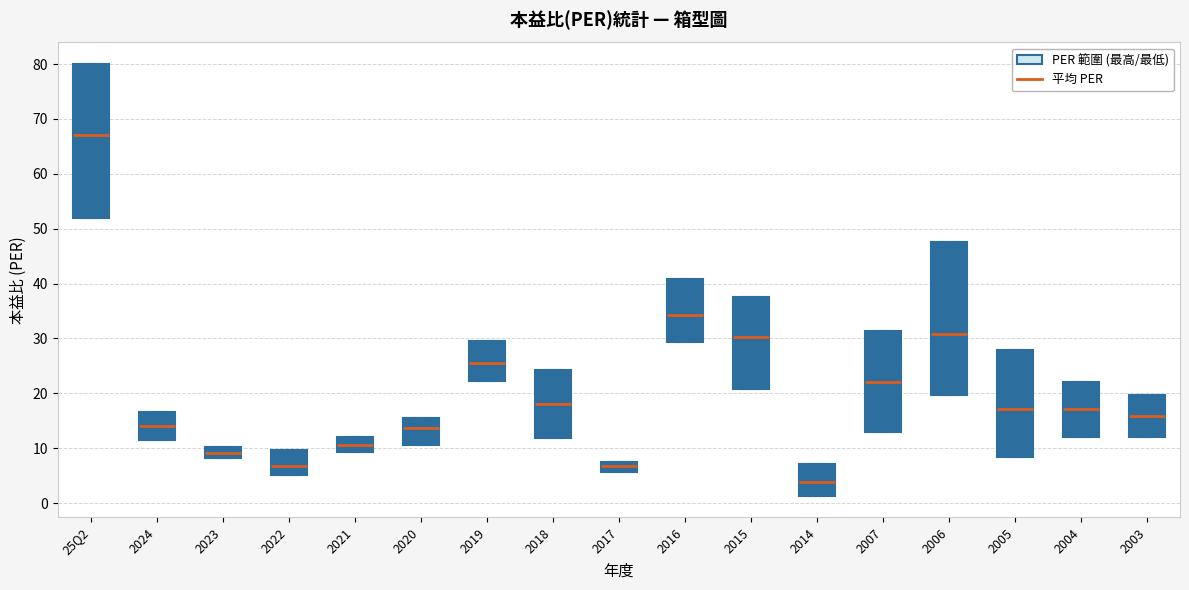

Reading left to right, transcribe this box plot: for each box, give where its median line is, the range the box spans, and where its two whiskers end, as read against the y-axis. The values are not printed on the chart, so give them approximately, as read against the axis.

25Q2: median 67, box 52 to 80, whiskers 52 to 80
2024: median 14, box 12 to 17, whiskers 12 to 17
2023: median 9, box 8 to 10, whiskers 8 to 10
2022: median 7, box 5 to 10, whiskers 5 to 10
2021: median 11, box 9 to 12, whiskers 9 to 12
2020: median 14, box 11 to 16, whiskers 11 to 16
2019: median 26, box 22 to 30, whiskers 22 to 30
2018: median 18, box 12 to 24, whiskers 12 to 24
2017: median 7, box 6 to 8, whiskers 6 to 8
2016: median 34, box 29 to 41, whiskers 29 to 41
2015: median 30, box 21 to 38, whiskers 21 to 38
2014: median 4, box 1 to 7, whiskers 1 to 7
2007: median 22, box 13 to 31, whiskers 13 to 31
2006: median 31, box 20 to 48, whiskers 20 to 48
2005: median 17, box 8 to 28, whiskers 8 to 28
2004: median 17, box 12 to 22, whiskers 12 to 22
2003: median 16, box 12 to 20, whiskers 12 to 20